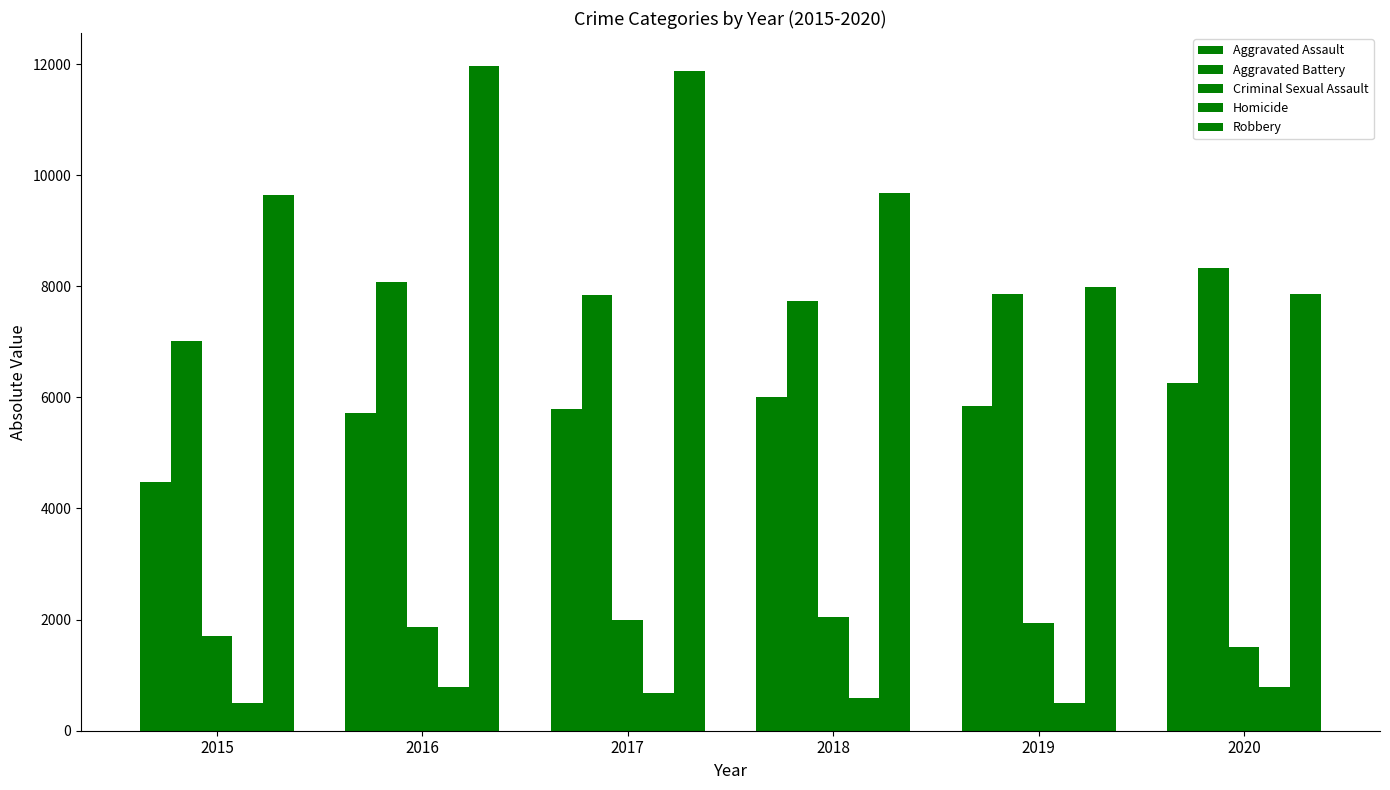

How many bars are there in each group?

5